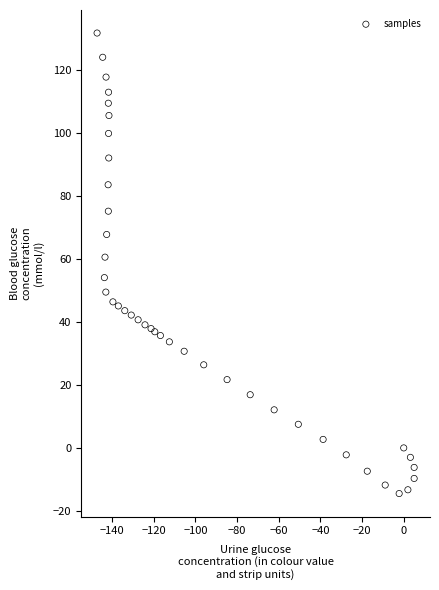

What is the range of Y values (max minus min)?

146.3